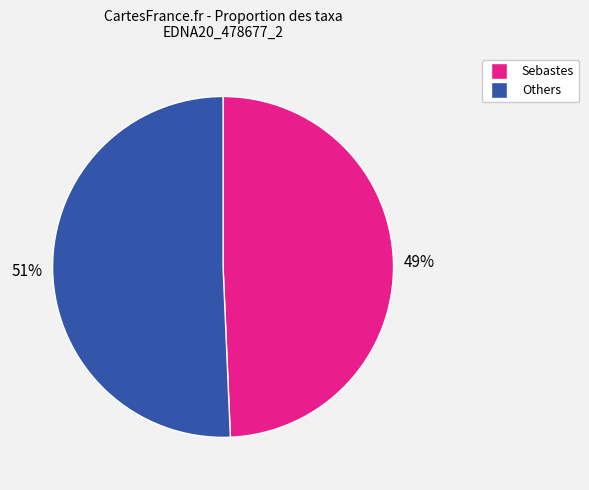

Is there any slice that represents more than half of the pie?

Yes